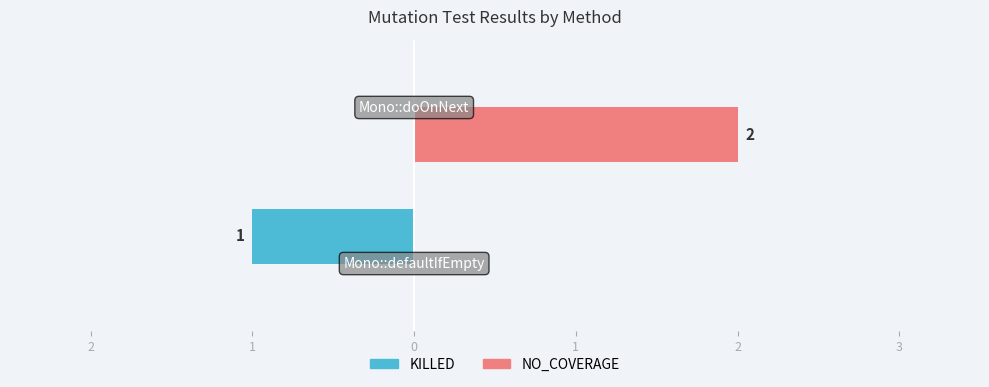

What are all the series names shown in the legend?

KILLED, NO_COVERAGE